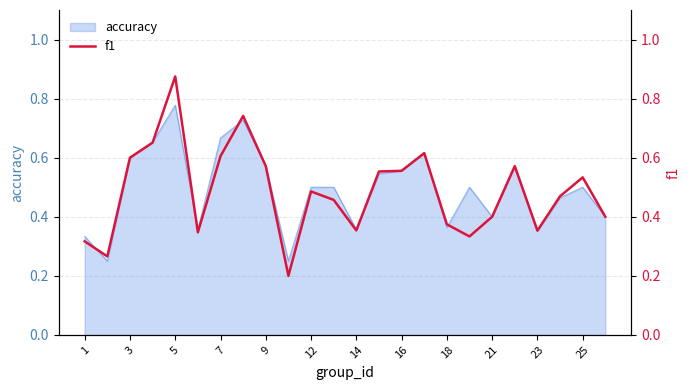

Which category has the highest value in the accuracy series?

5